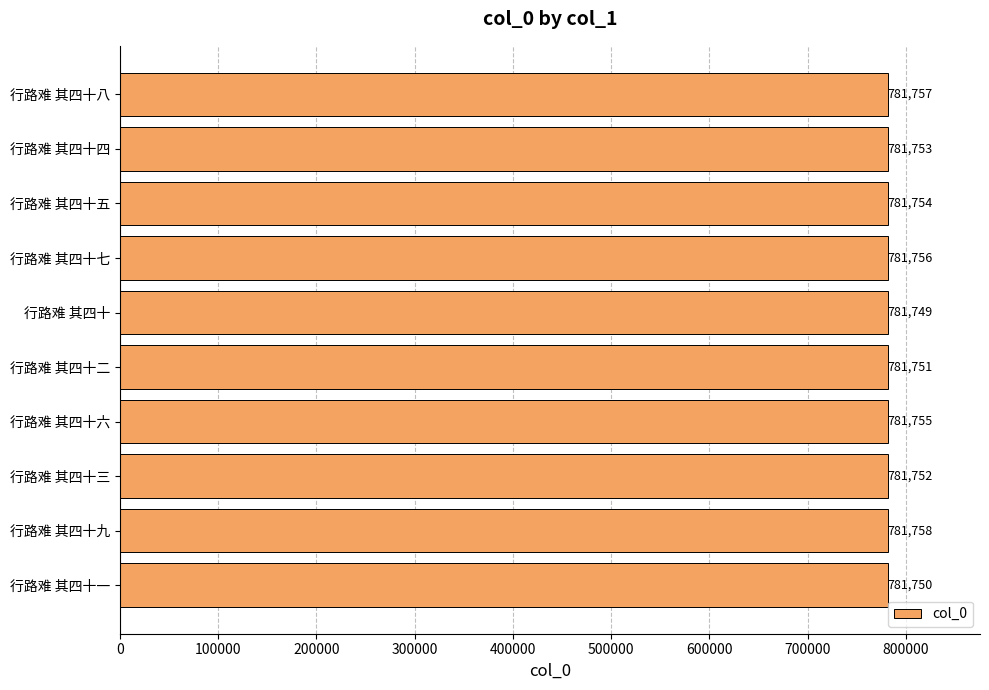

What is the change in value from 行路难 其四十一 to 行路难 其四十二?

+1